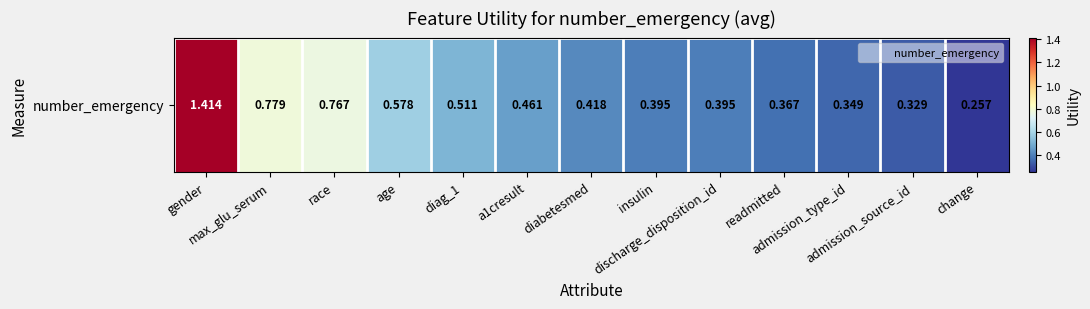

What is the sum of the values at admission_source_id and age?

0.9